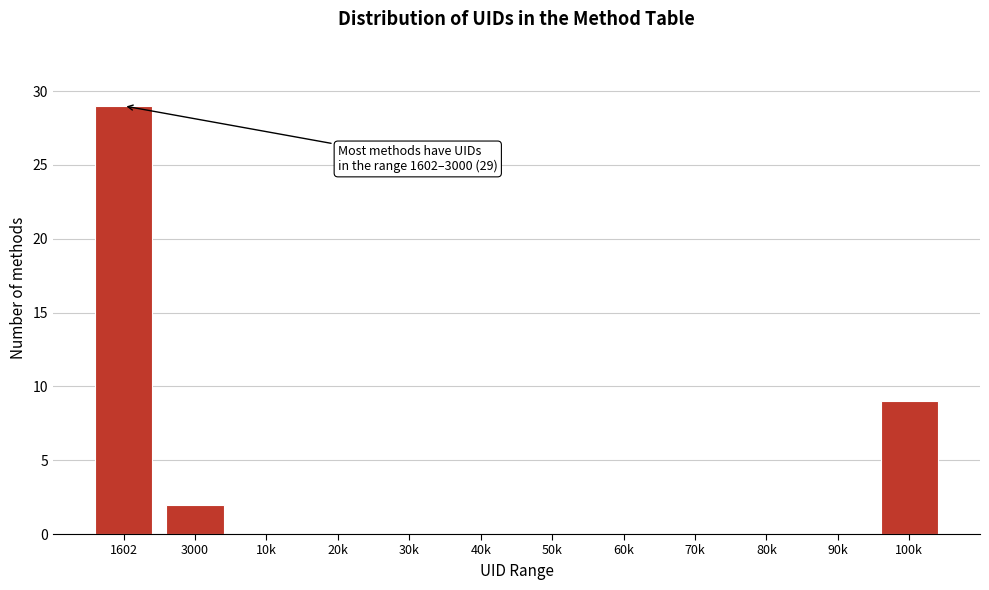

What is the sum of all values?

40